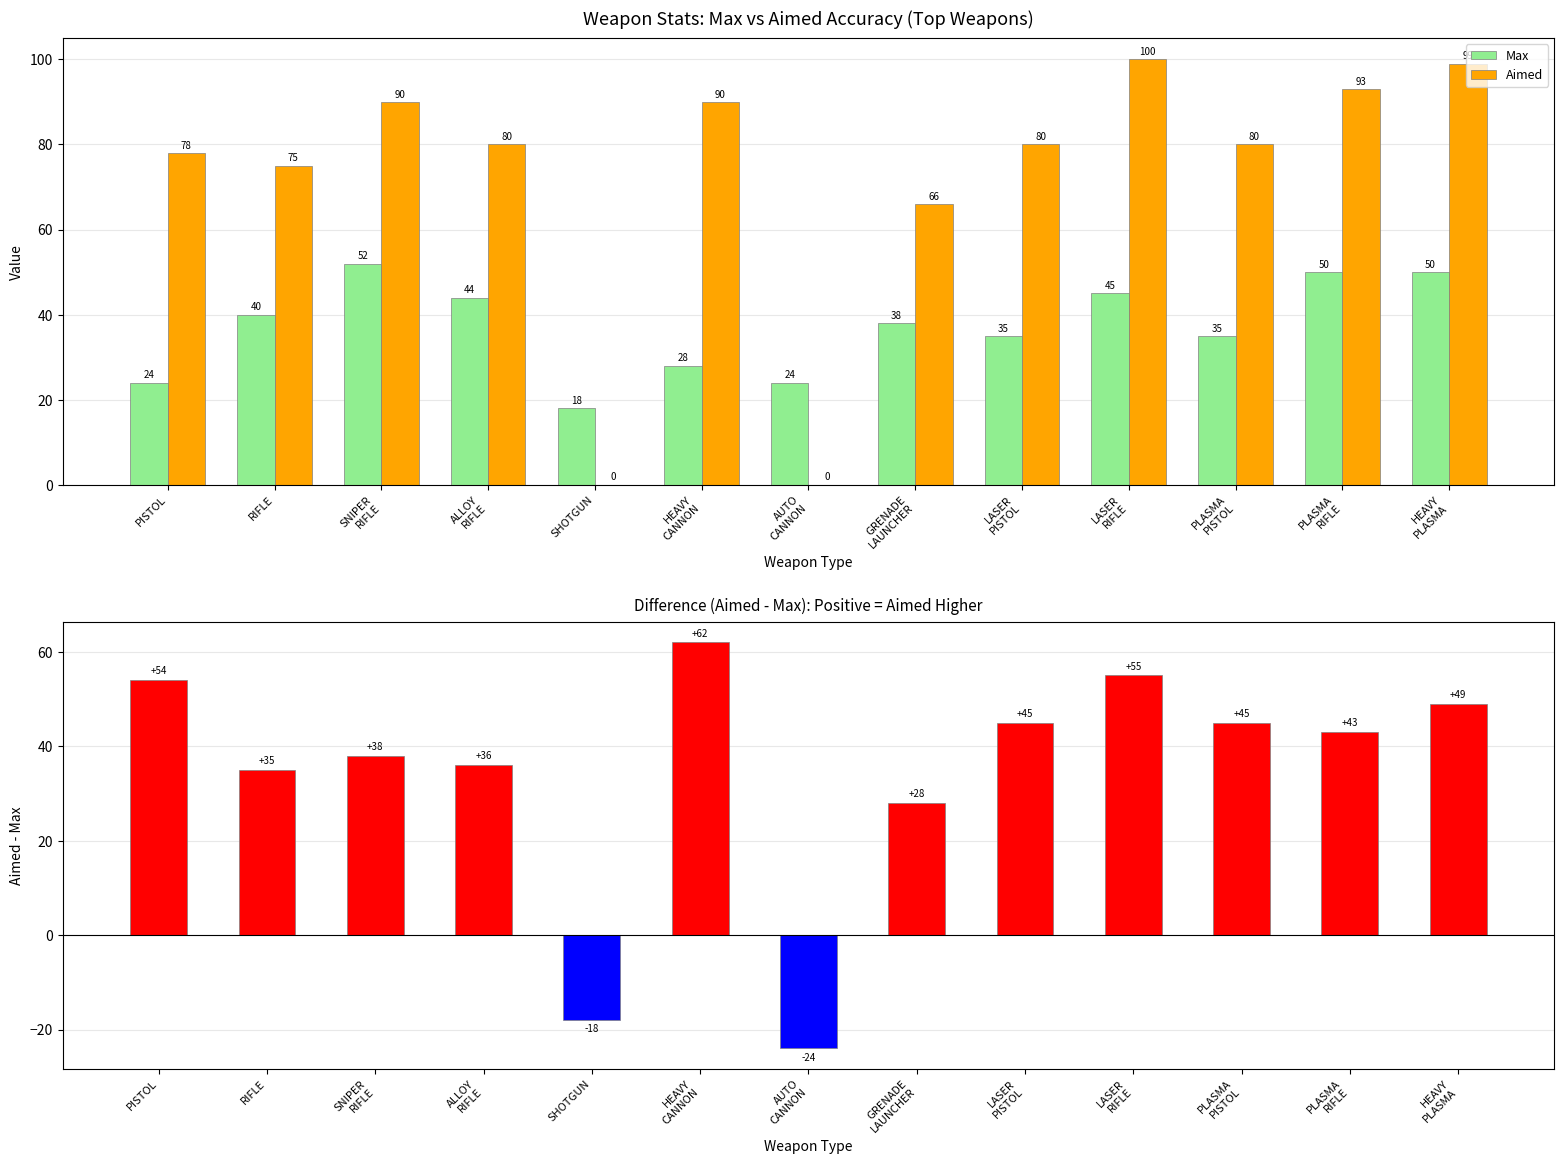

How many bars are there in total?

39